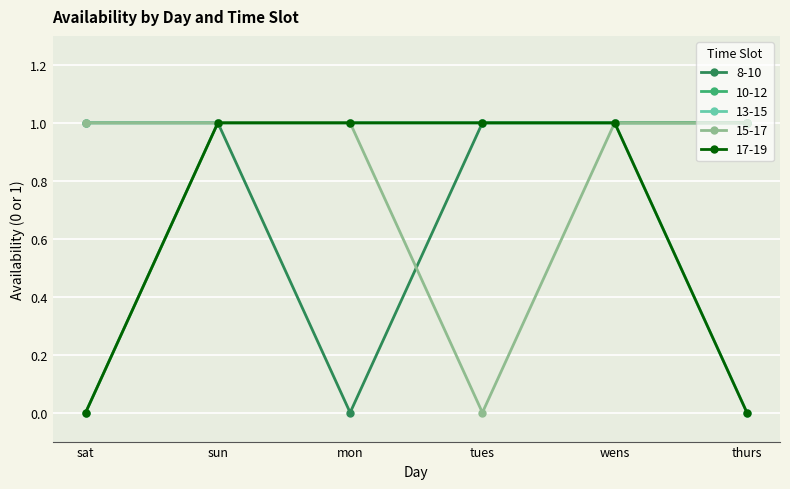

What is the total value across all series at sat?

3